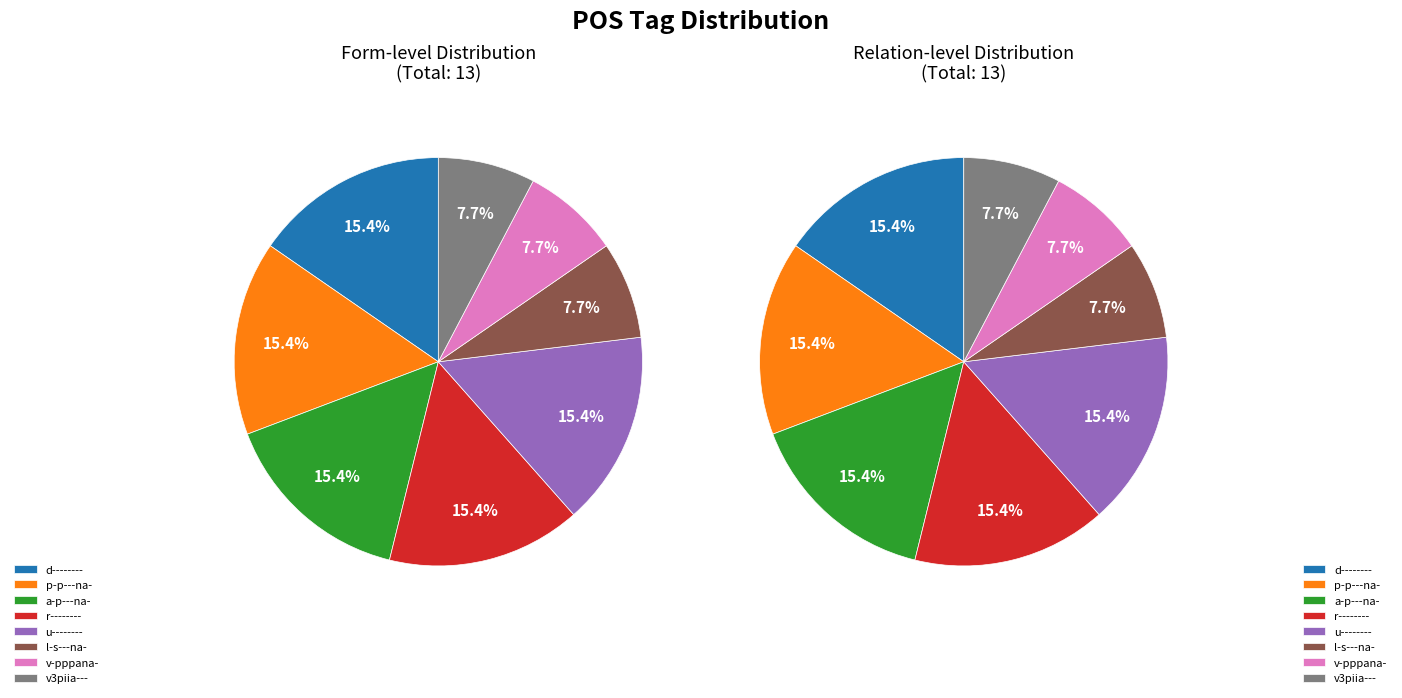

Which category has the biggest portion of the pie?

d--------